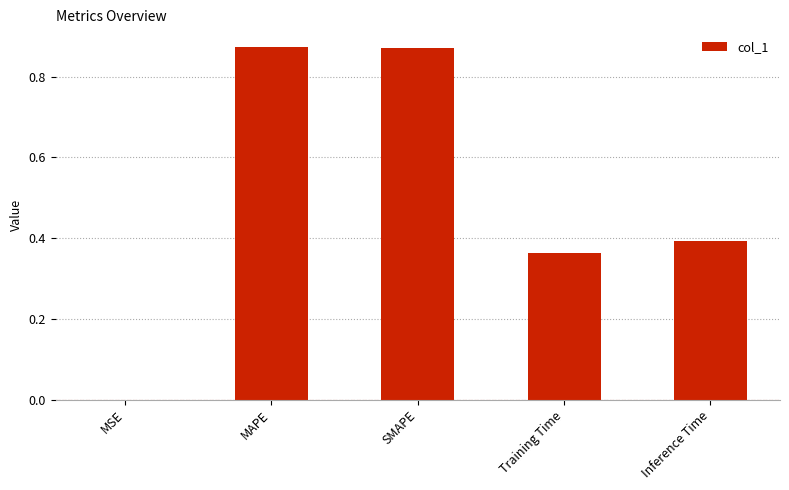

Is it true that the value at MAPE is 1.4?

False